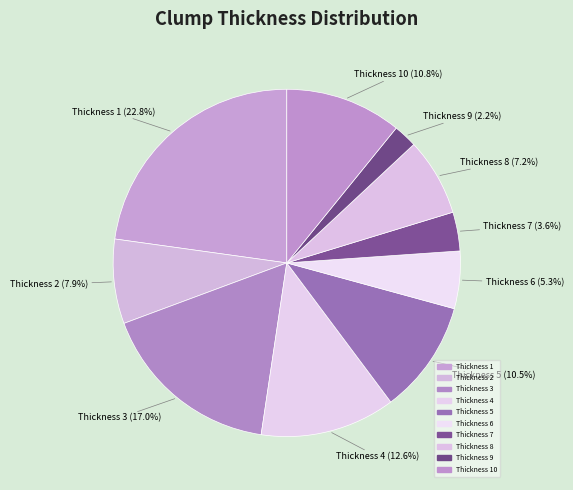

Count the number of slices in the pie.

10